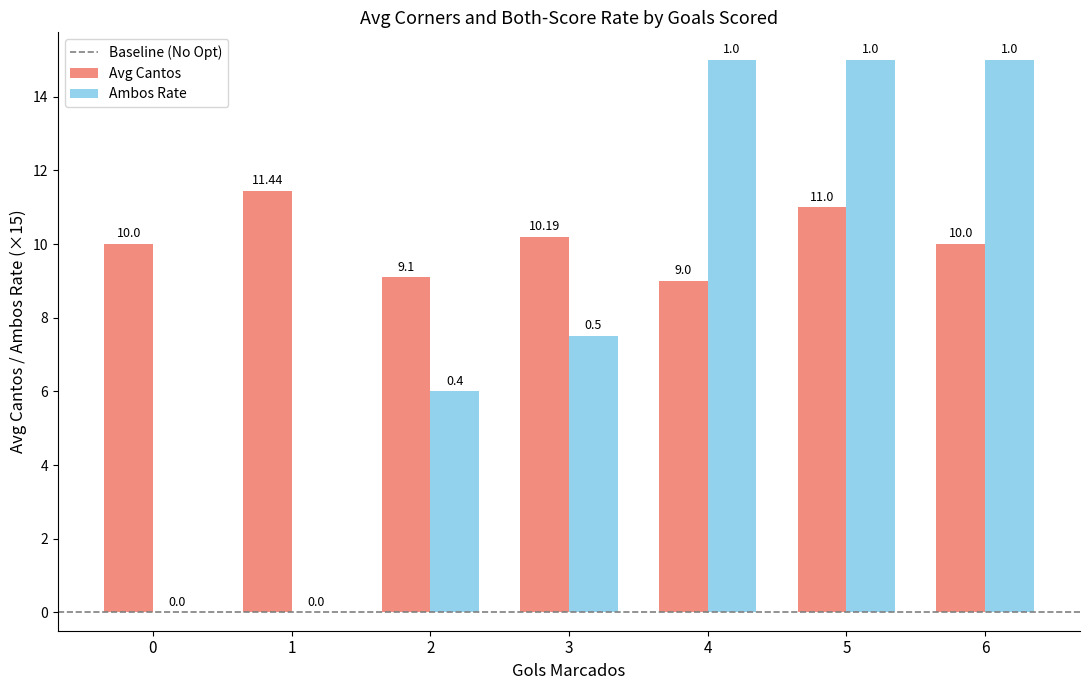

What is the total value across all series at 2?

15.1